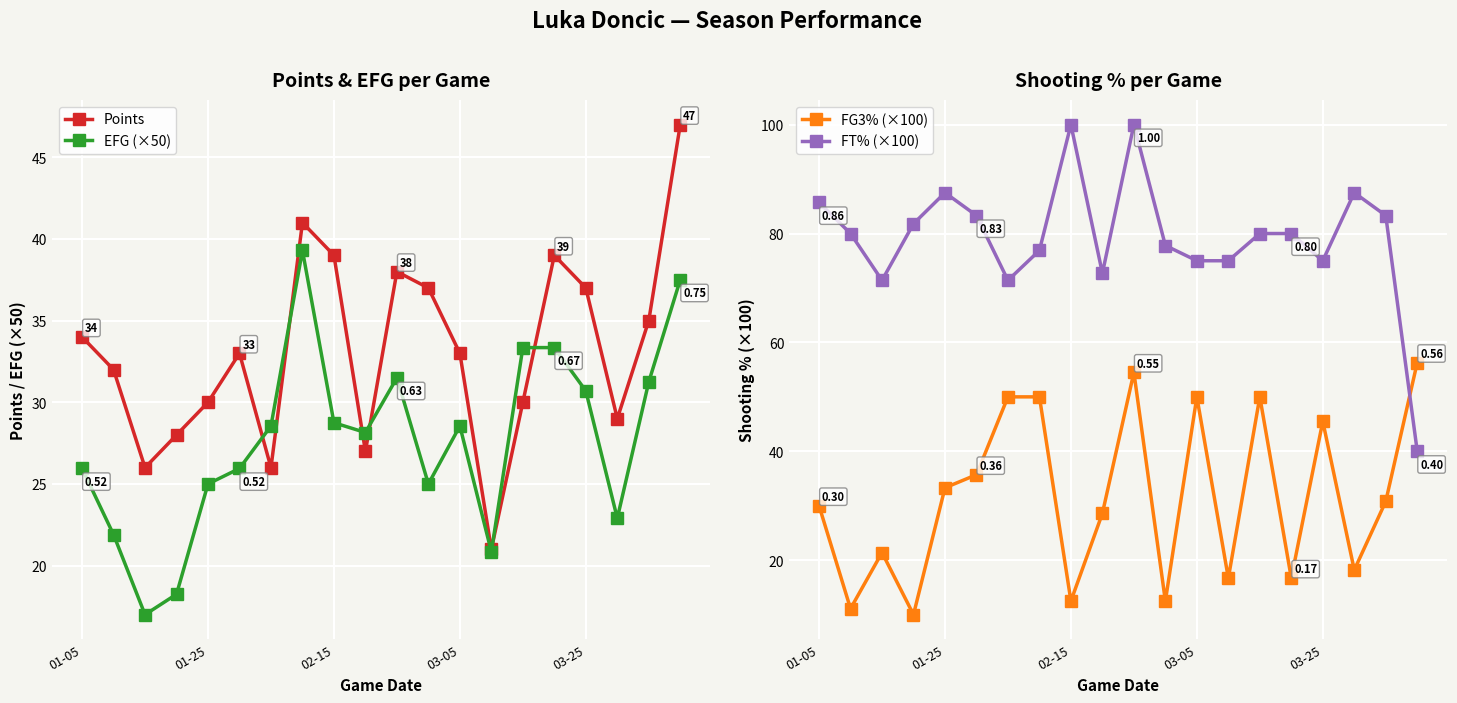

How many intersections are there between FT% (×100) and FG3% (×100)?

1